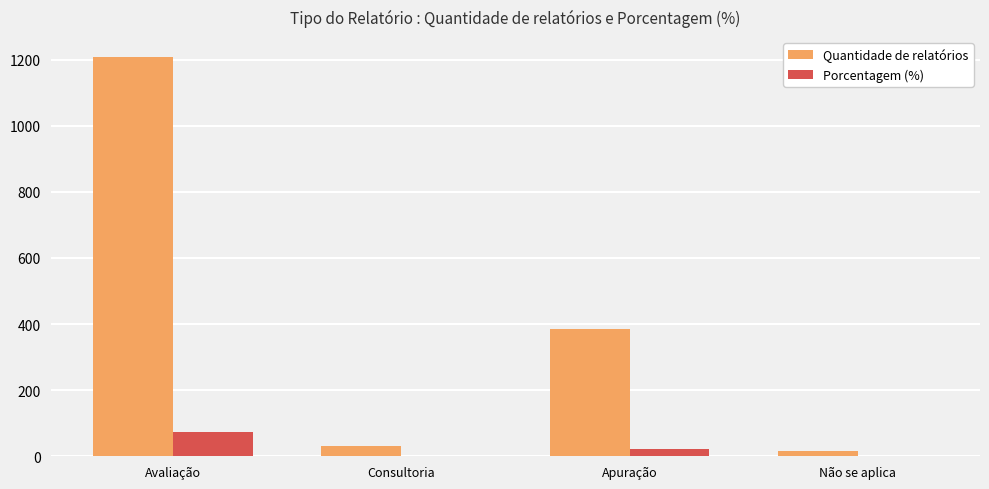

What is the greatest value displayed?

1208.0